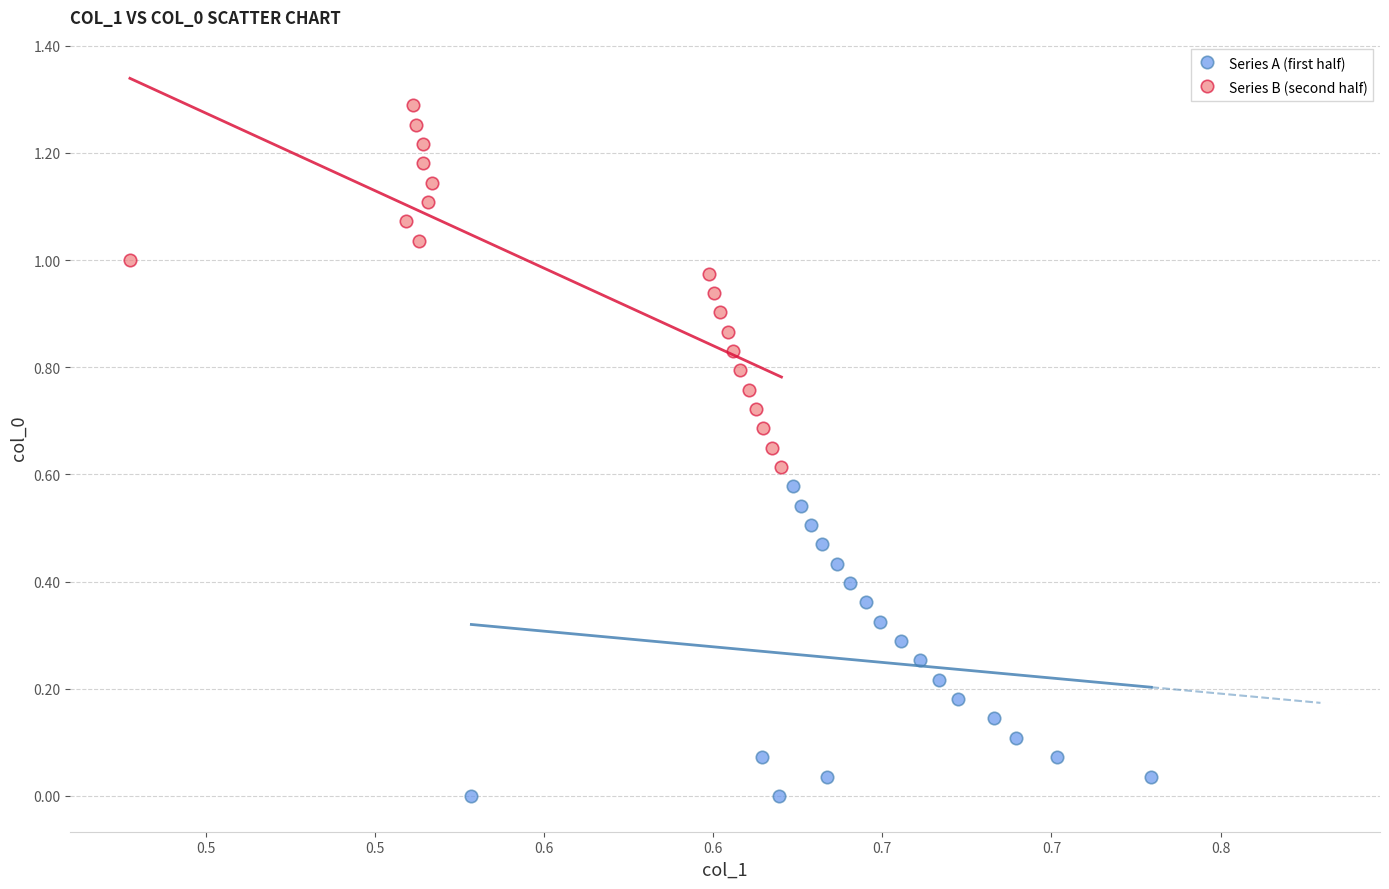

Which series reaches the maximum Y coordinate?

Series B (second half)